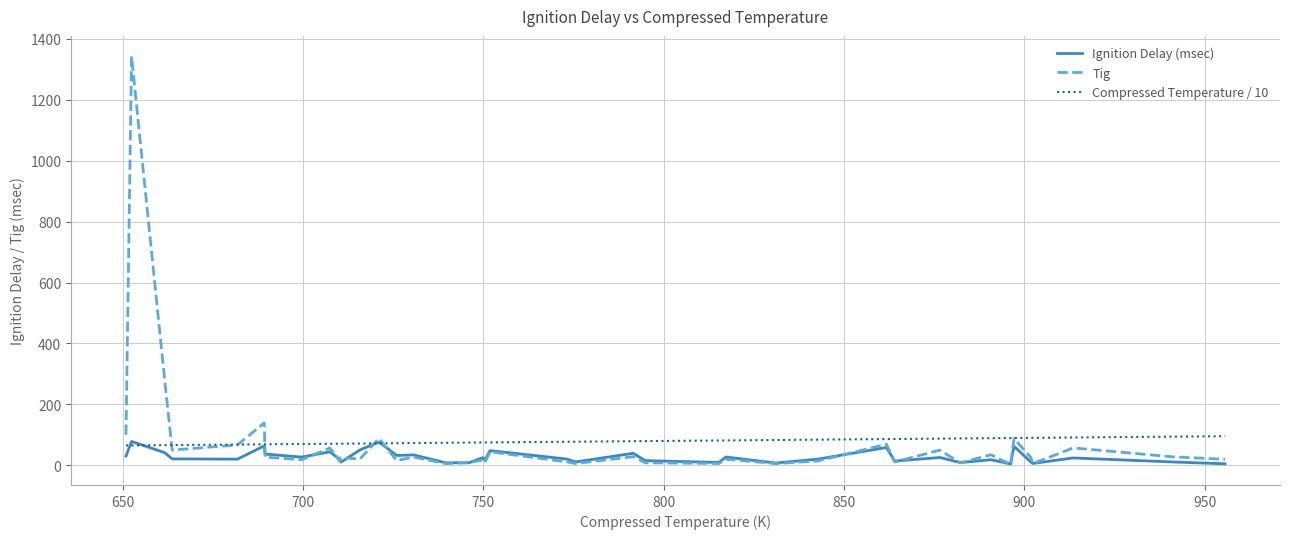

What is the maximum value for Ignition Delay (msec)?

78.4